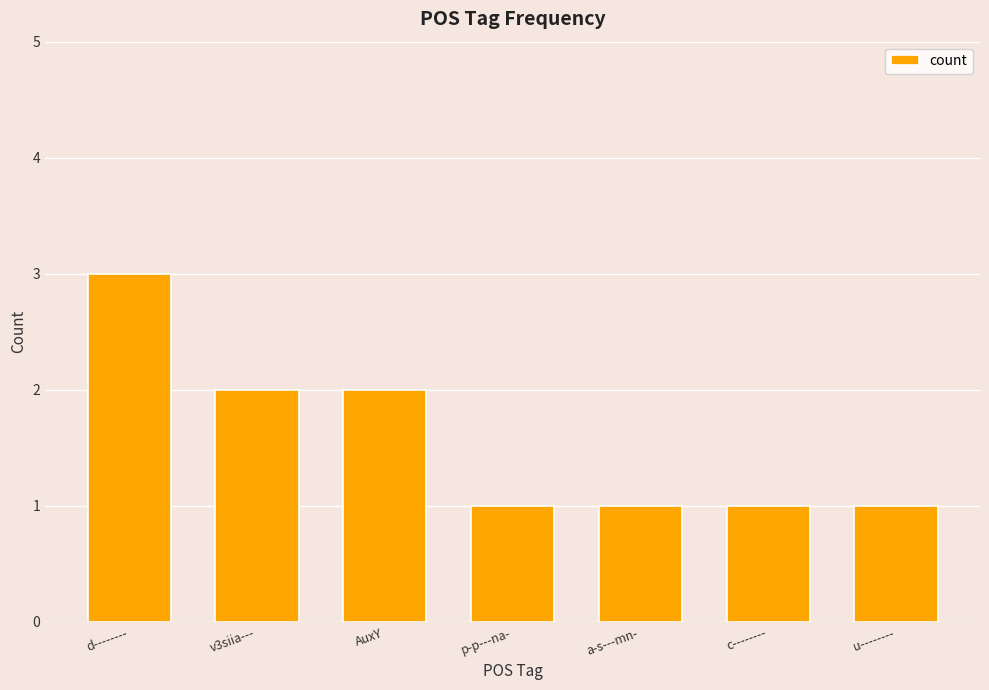

At which category does the chart reach its peak across all series?

d--------